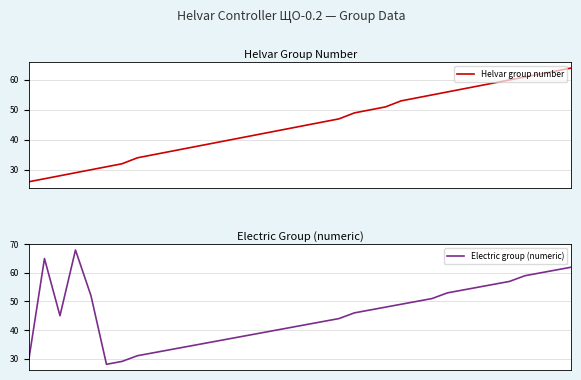

What is the average value of the Electric group (numeric) series?

46